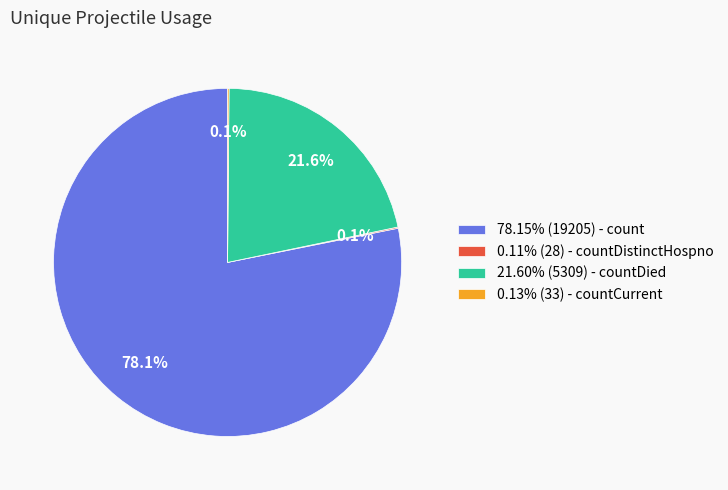

Is there any slice that represents more than half of the pie?

Yes